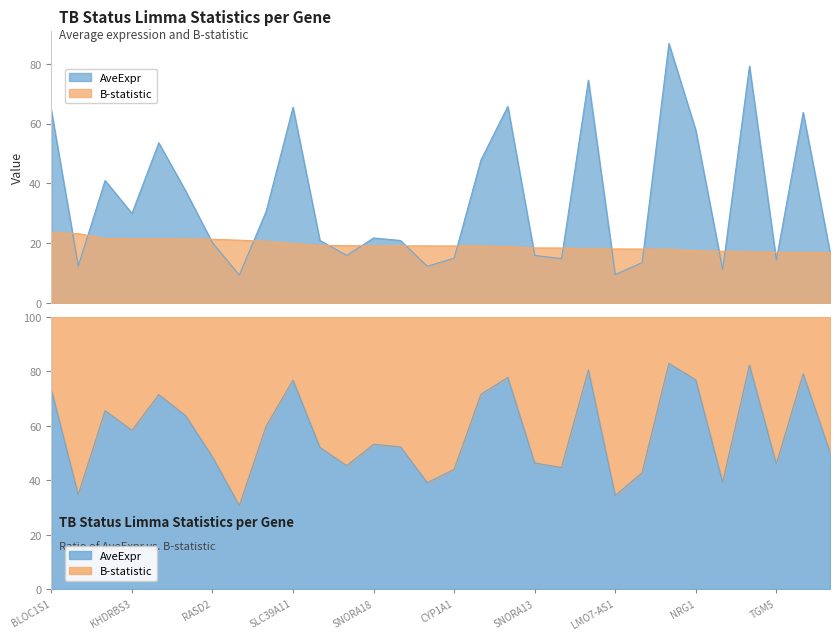

How many series are shown in this chart?

2